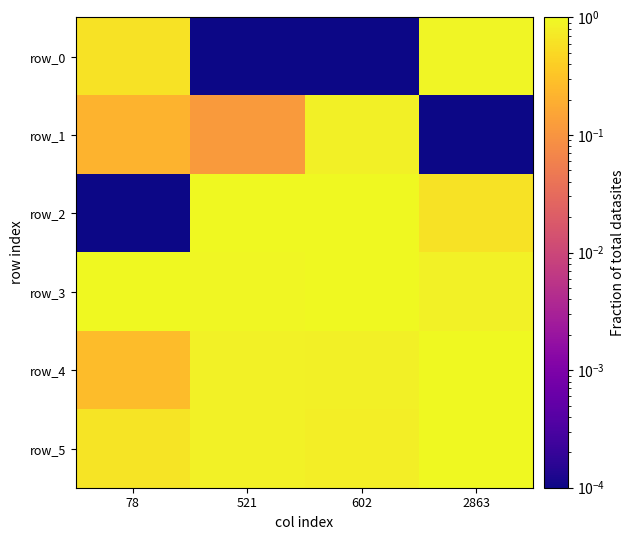

The row_0 series shows 0.0 at 602. True or false?

True